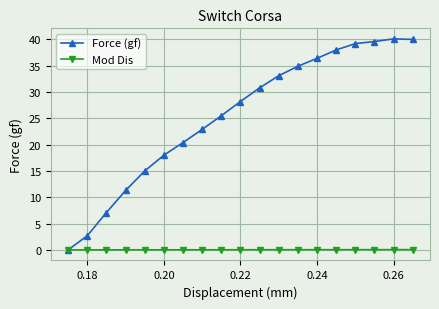

Which series has the largest total across all categories?

Force (gf)